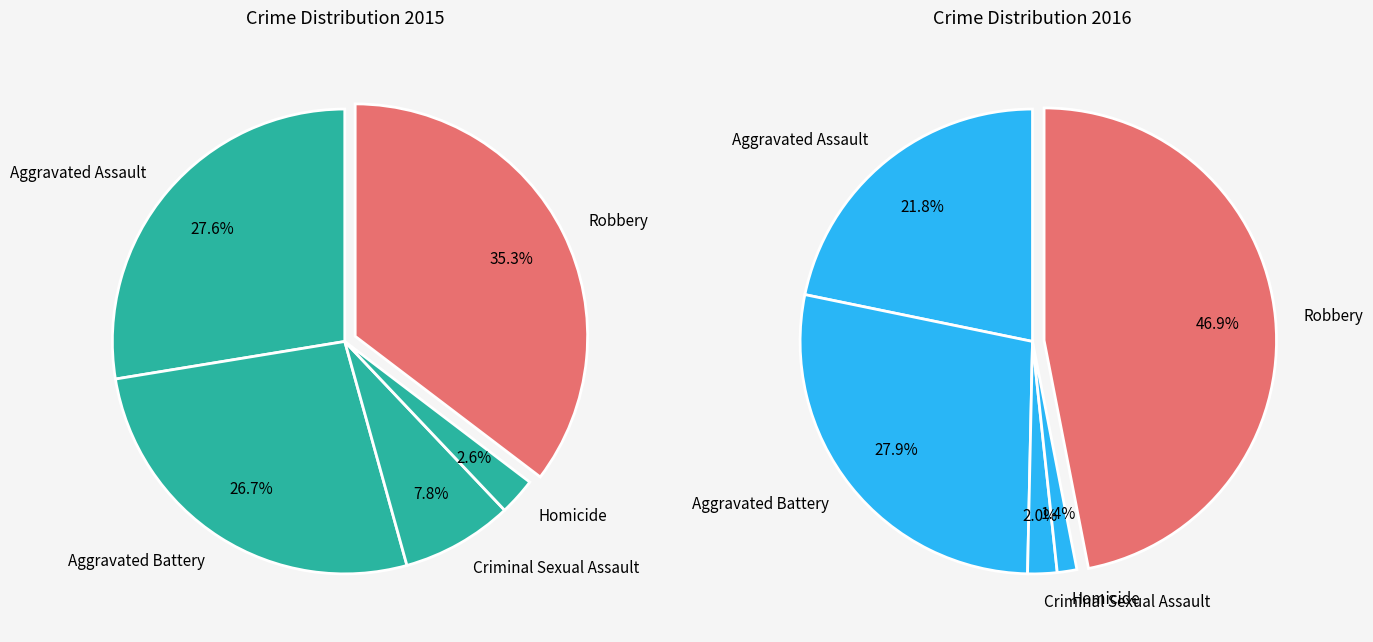

Is Aggravated Assault the majority of the pie?

No